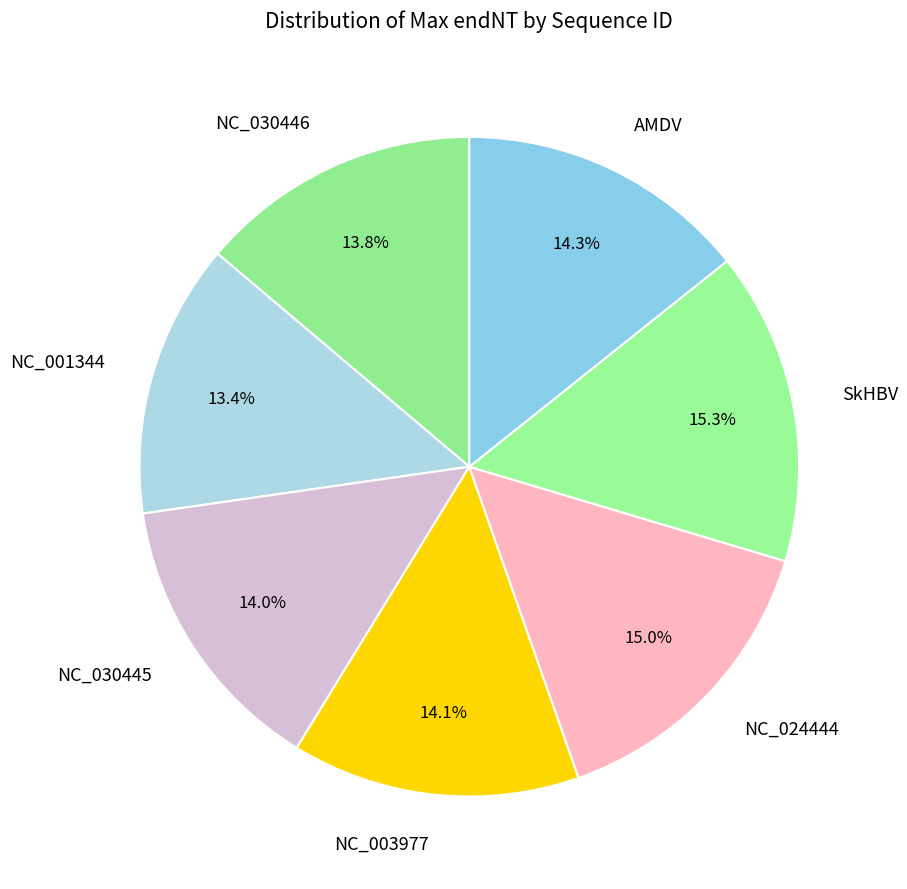

Does NC_003977 represent more than half of the total?

No